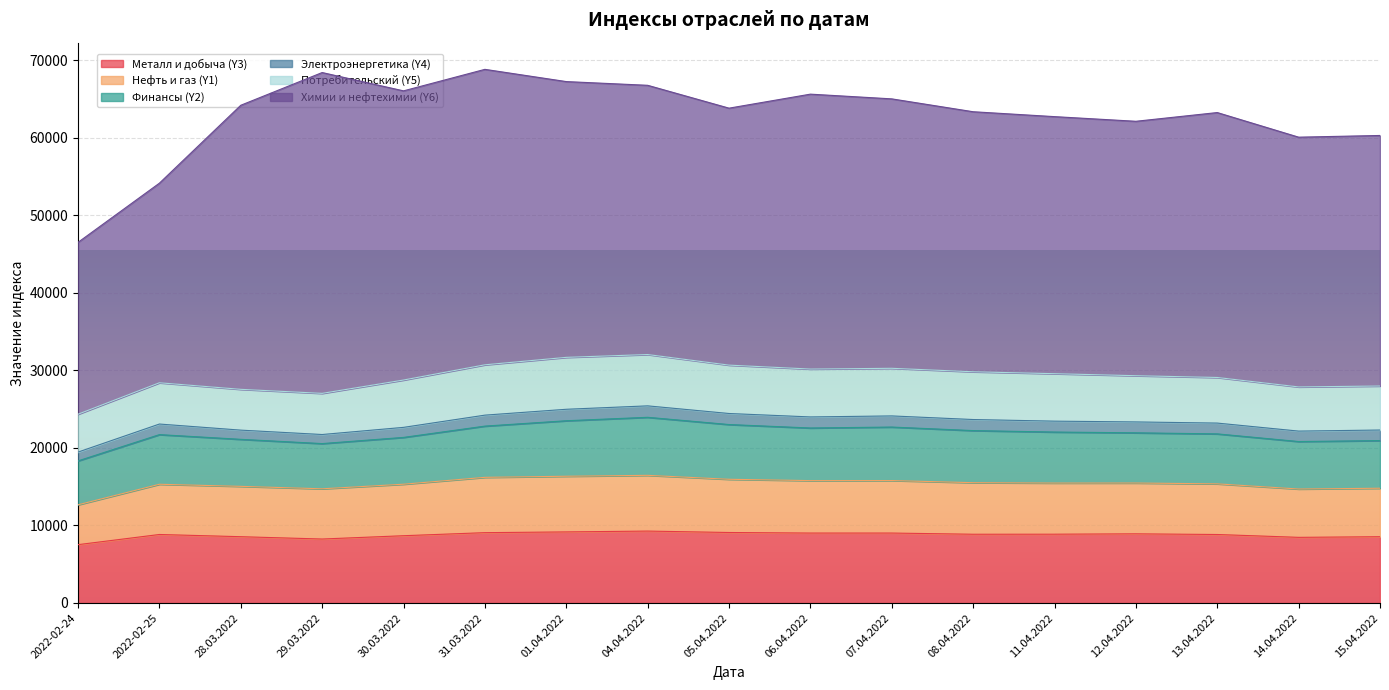

What is the difference between the highest and lowest values at 11.04.2022?

31762.7